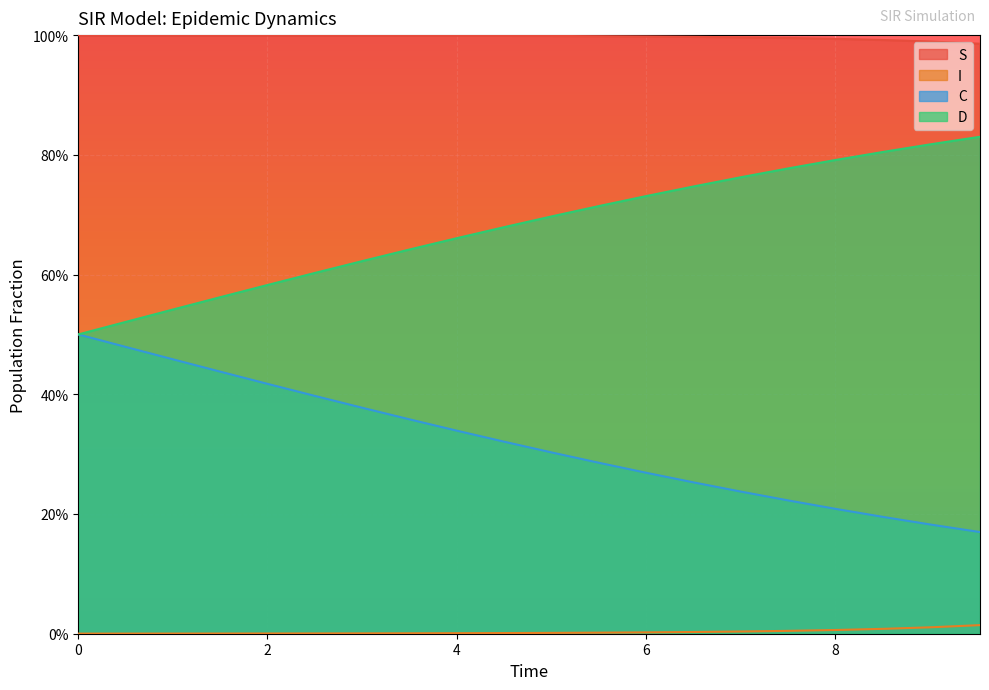

True or false: I and C cross at least once.

False